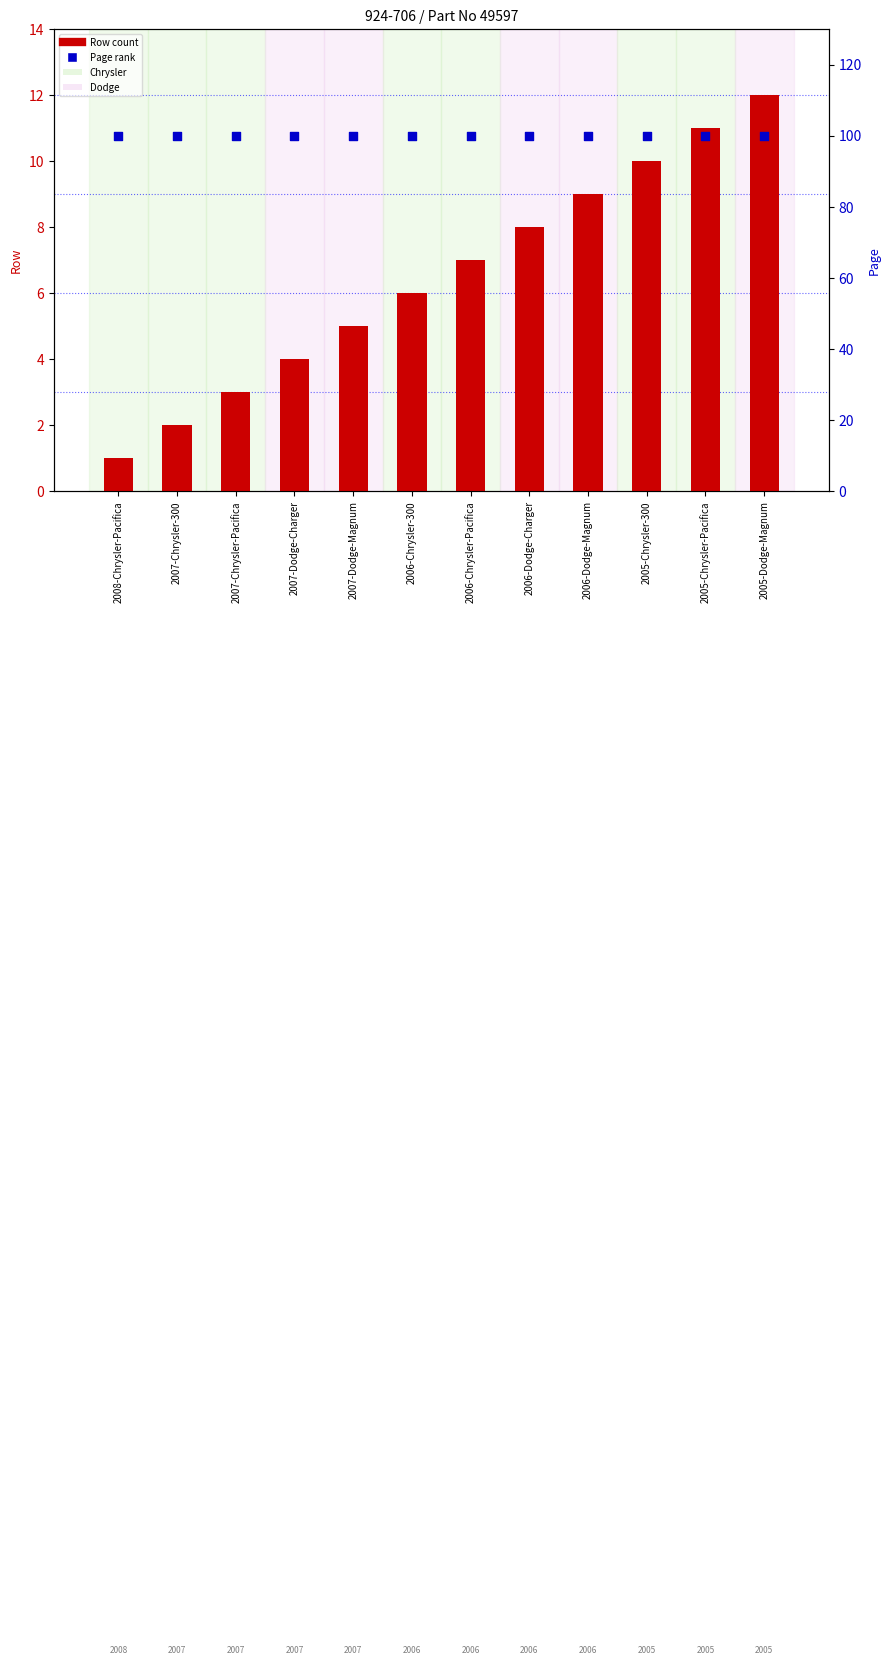

At how many categories does at least one series exceed 1?

12